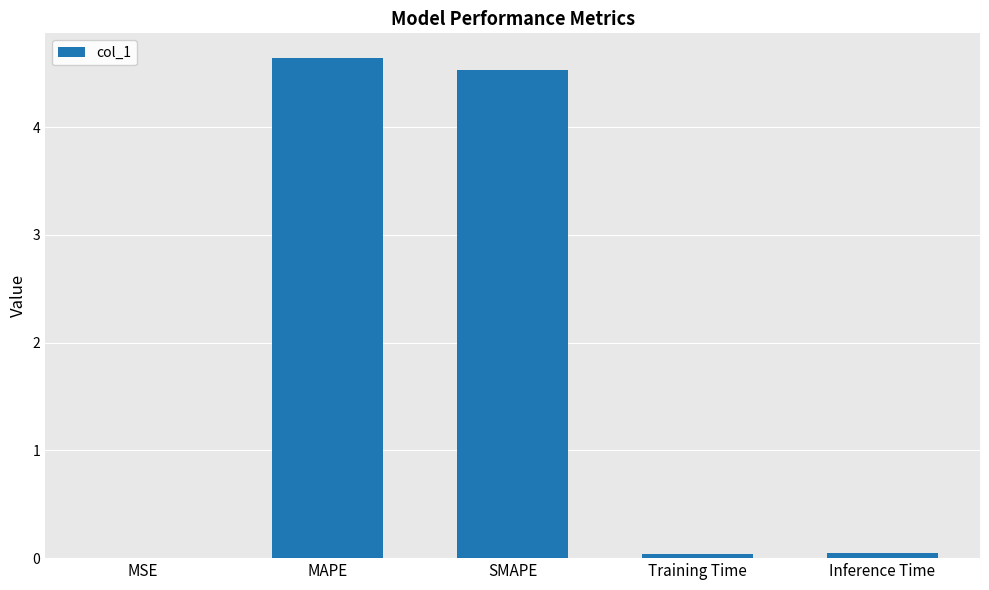

The value at SMAPE is 4.5. True or false?

True